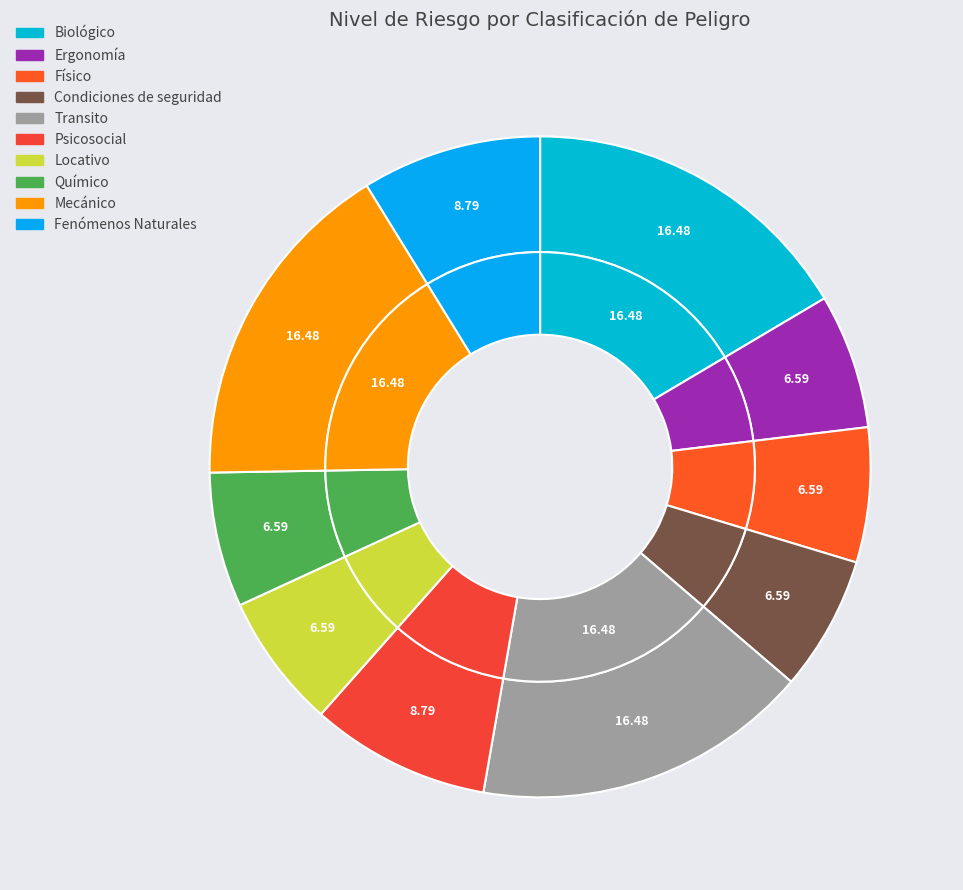

What percentage is the Mecánico slice, to the nearest percent?

16%